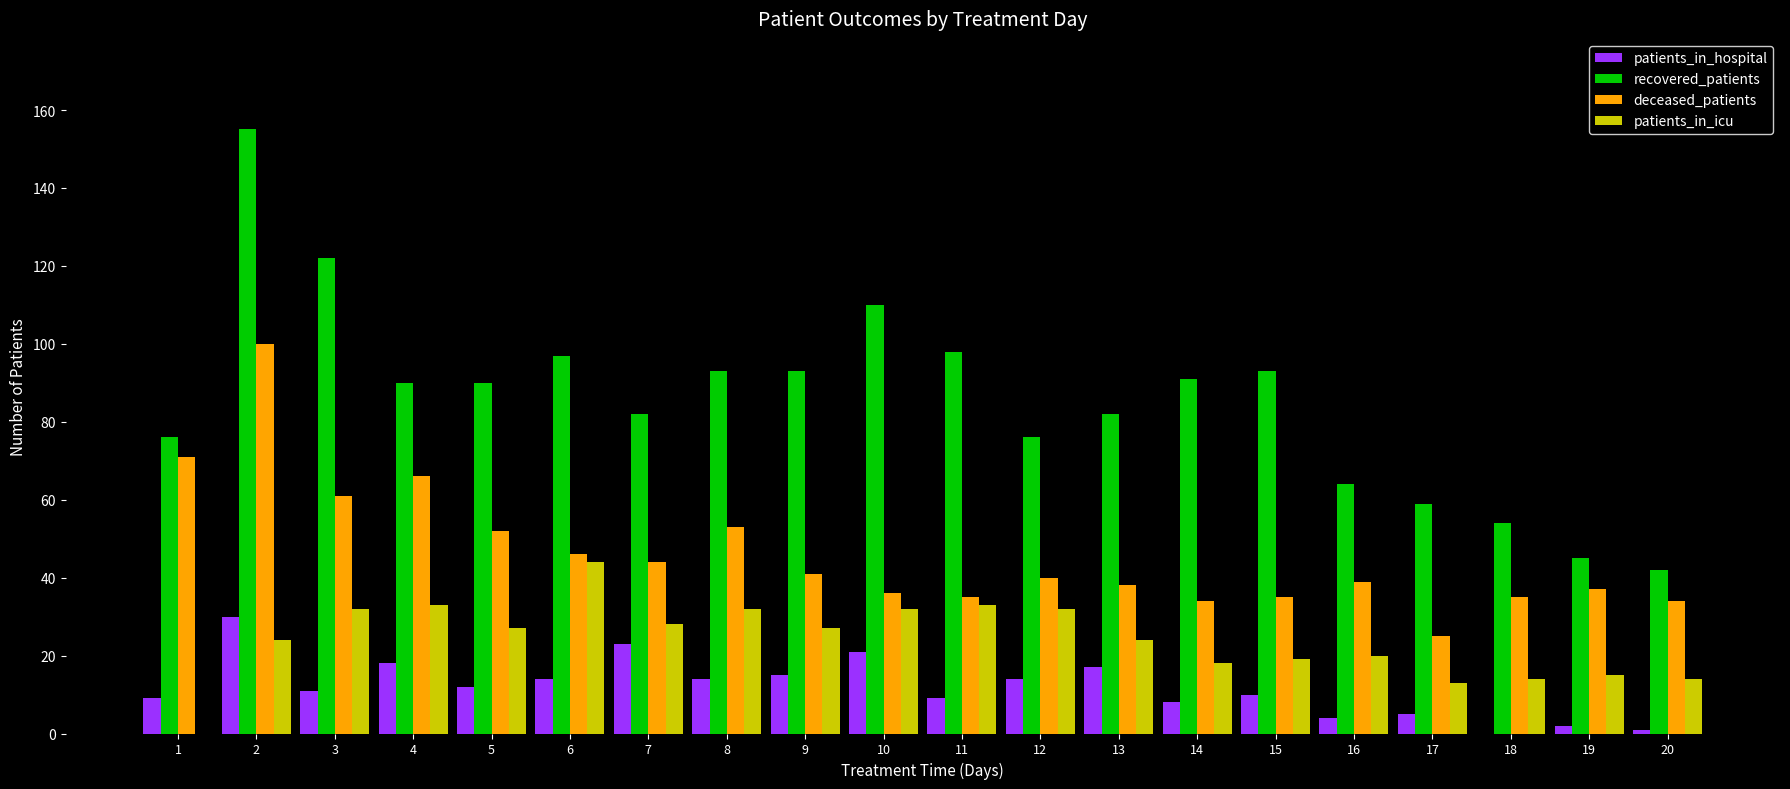

Between 4 and 6, which series saw the biggest shift?

deceased_patients